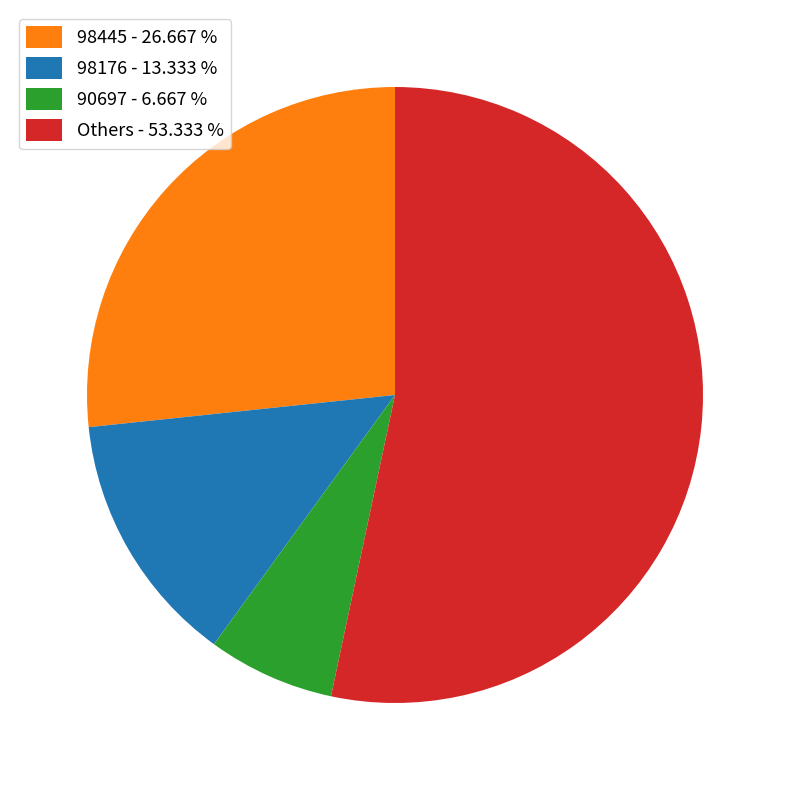

Combined, do 90697 - 6.667 % and Others - 53.333 % account for over 50%?

Yes